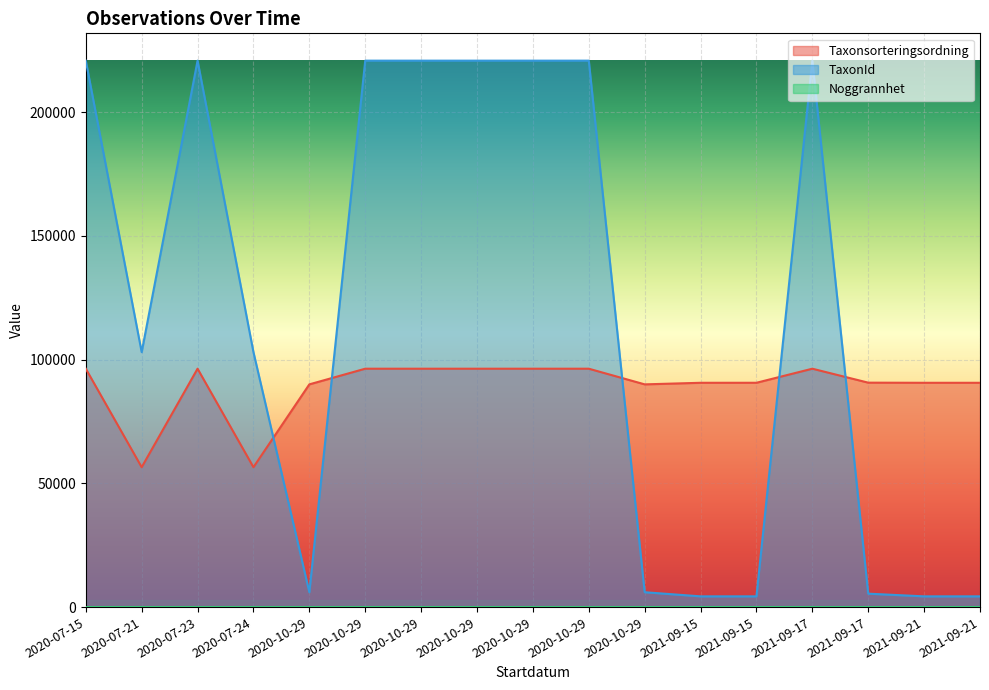

Which series has the largest range (max minus min)?

TaxonId